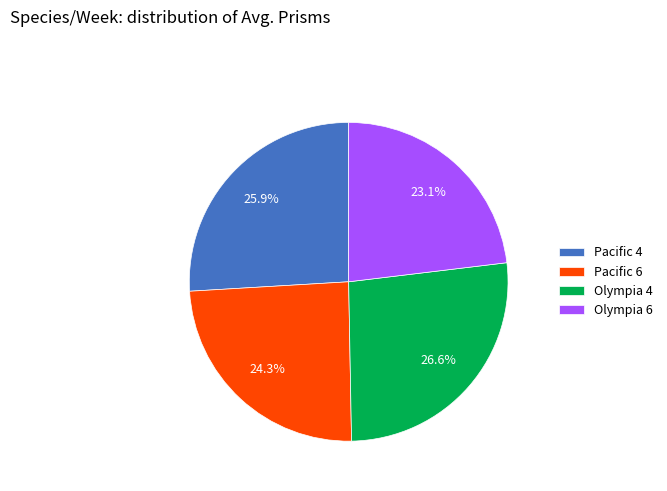

Does Pacific 6 represent more than half of the total?

No